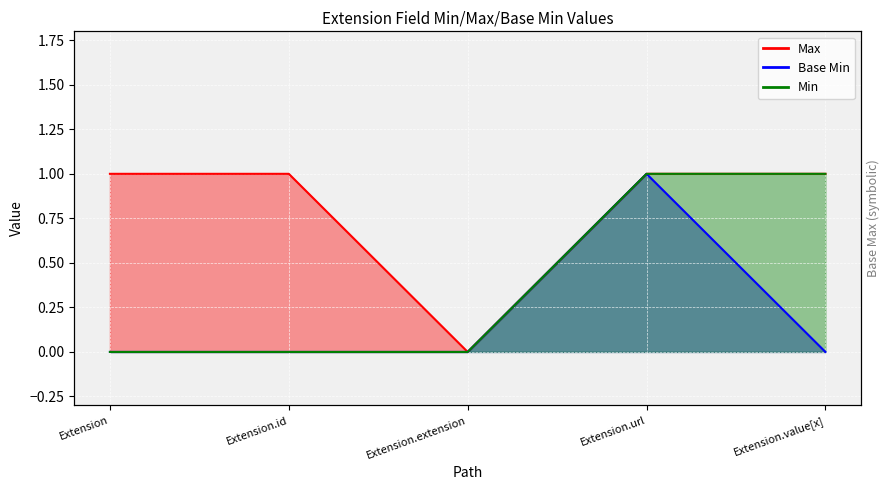

Where is Base Min nearest to the value 0?

Extension